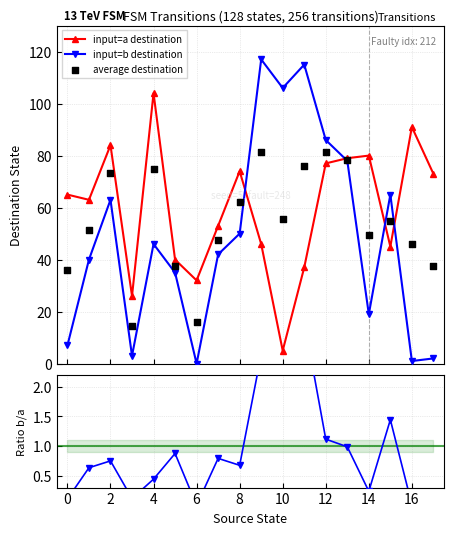

Which series contains the highest Y value?

input=b destination